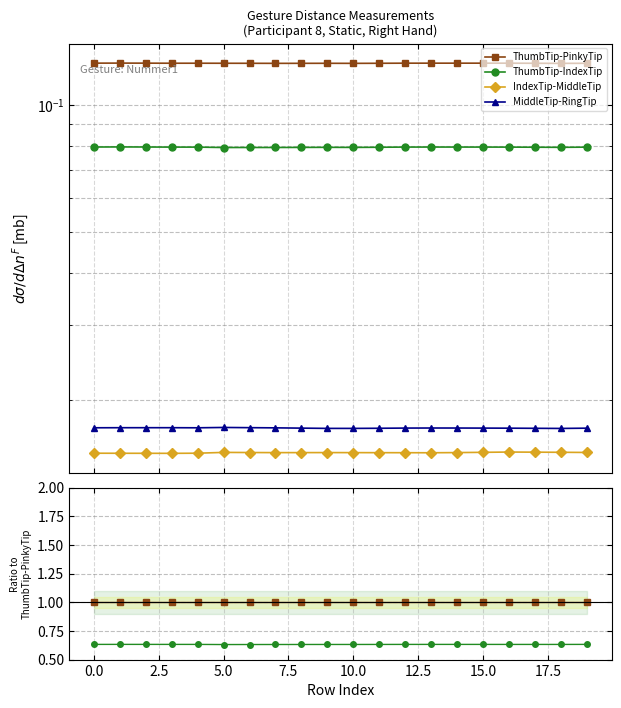

True or false: ThumbTip-IndexTip has more than 0 points higher than both neighbors.

True